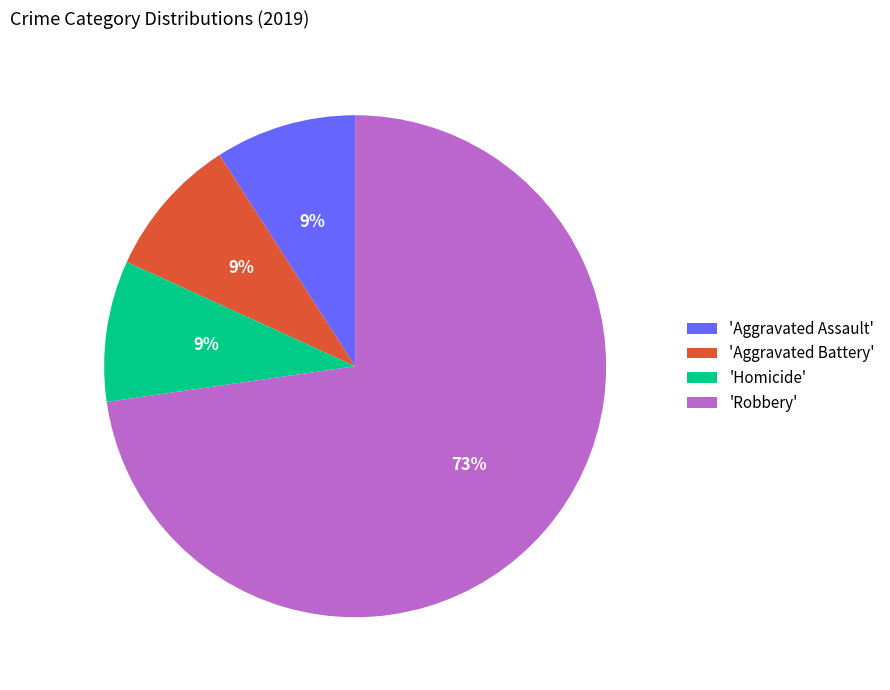

True or false: 'Homicide' accounts for 9% of the total.

True